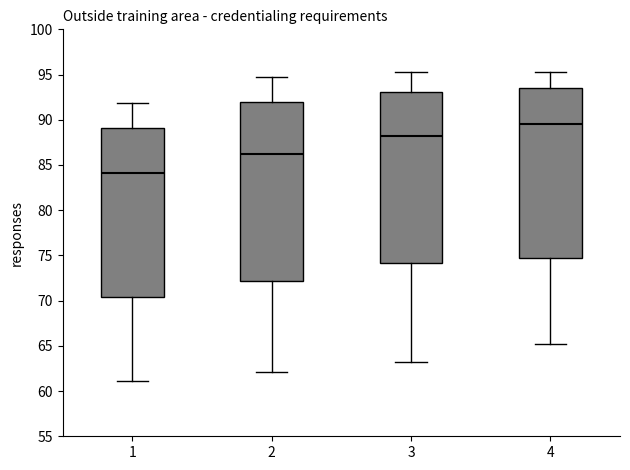

Which box's median line is the lowest?

1